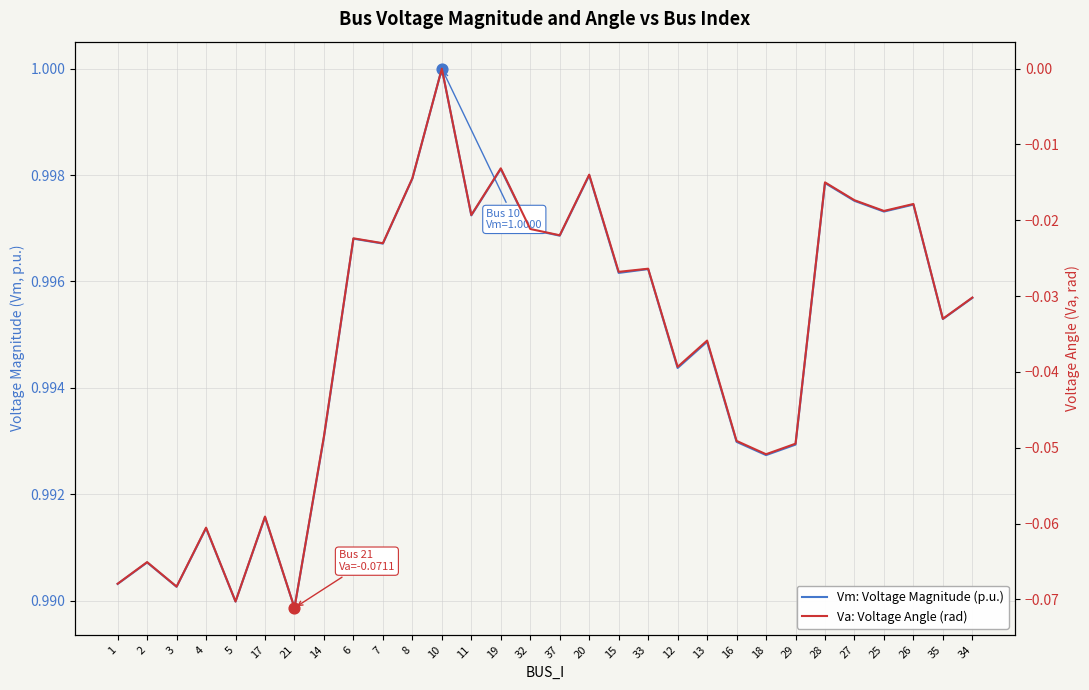

What is the total value across all series at 12?

1.0